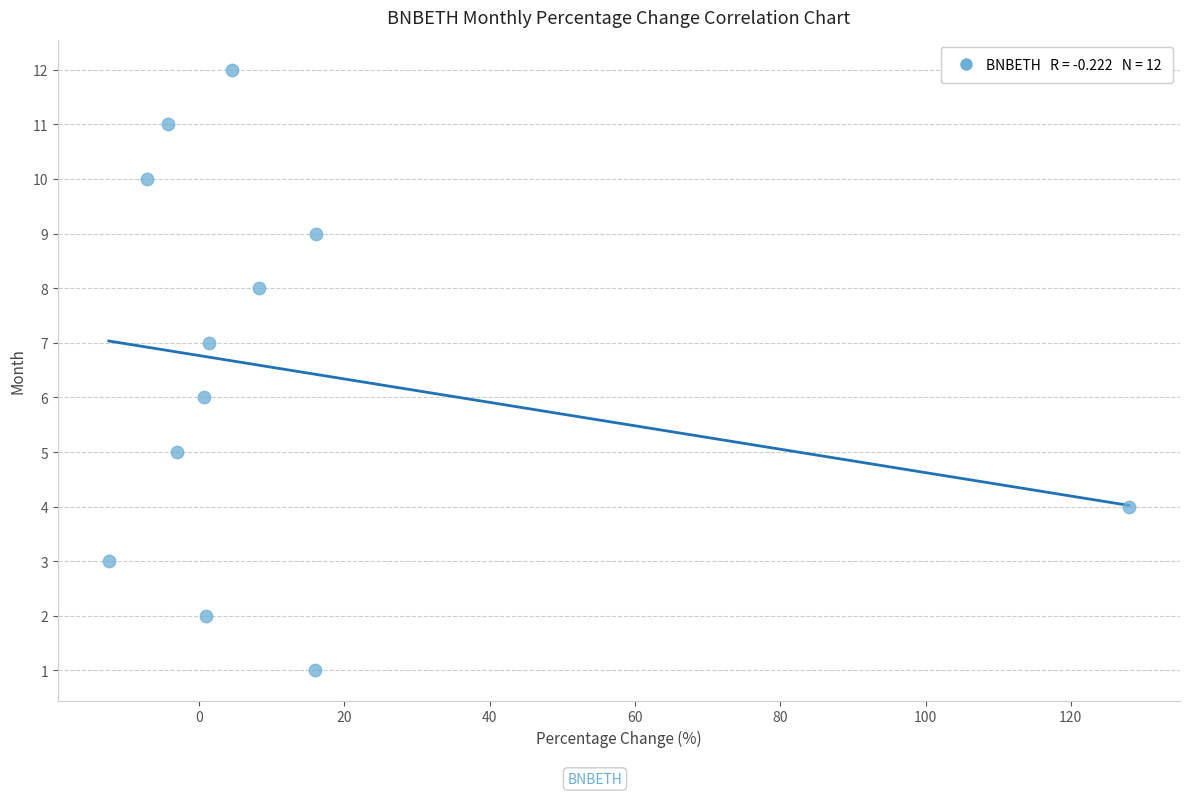

What is the range of Y values (max minus min)?

11